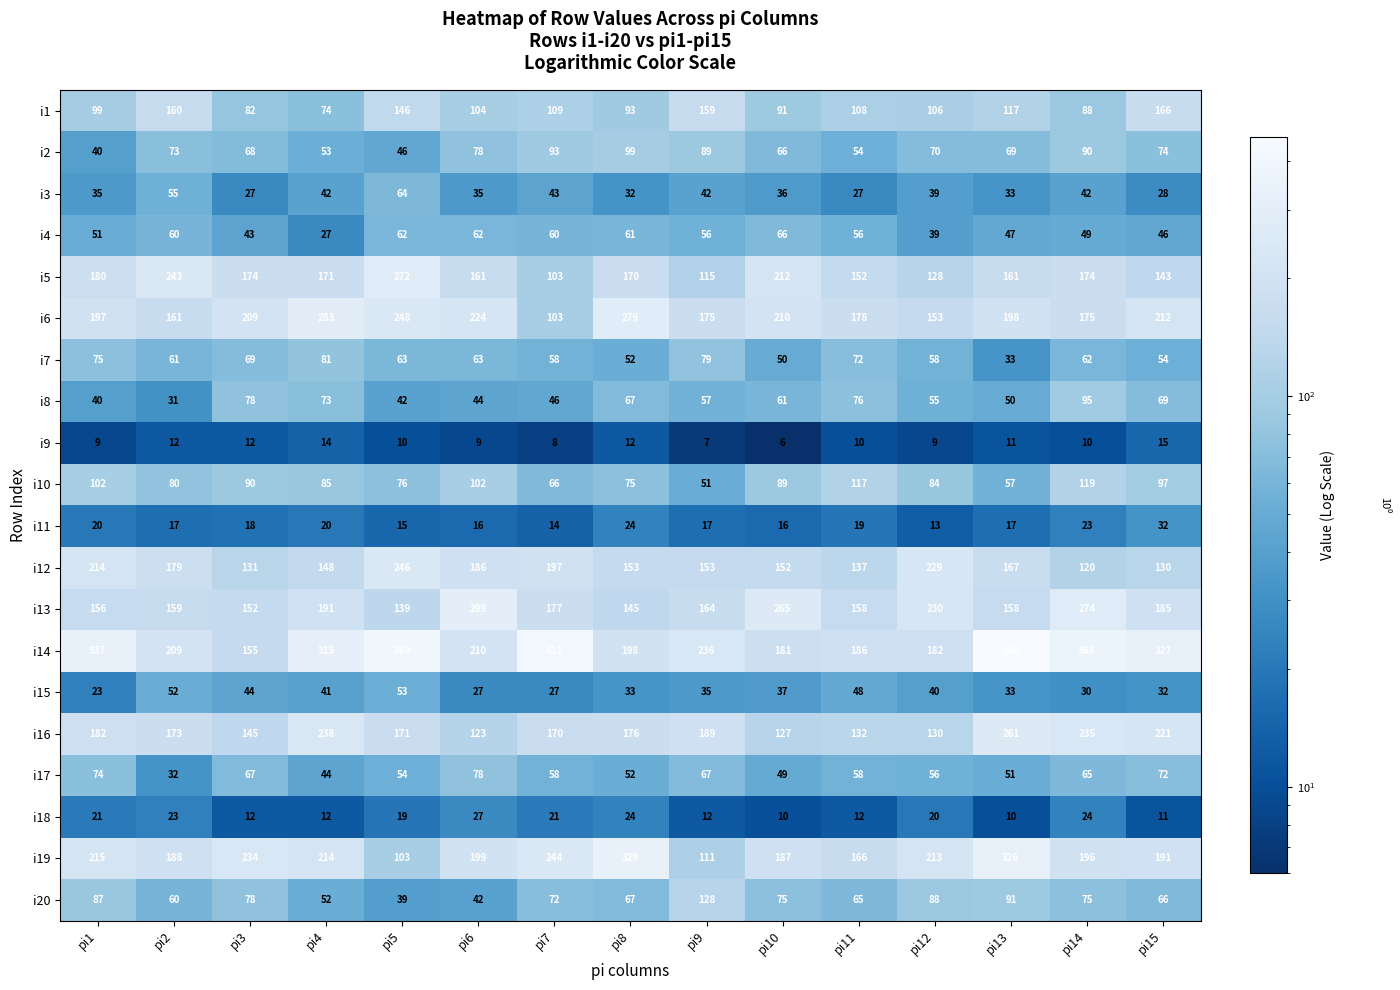

What is the sum of all i6 values?

3005